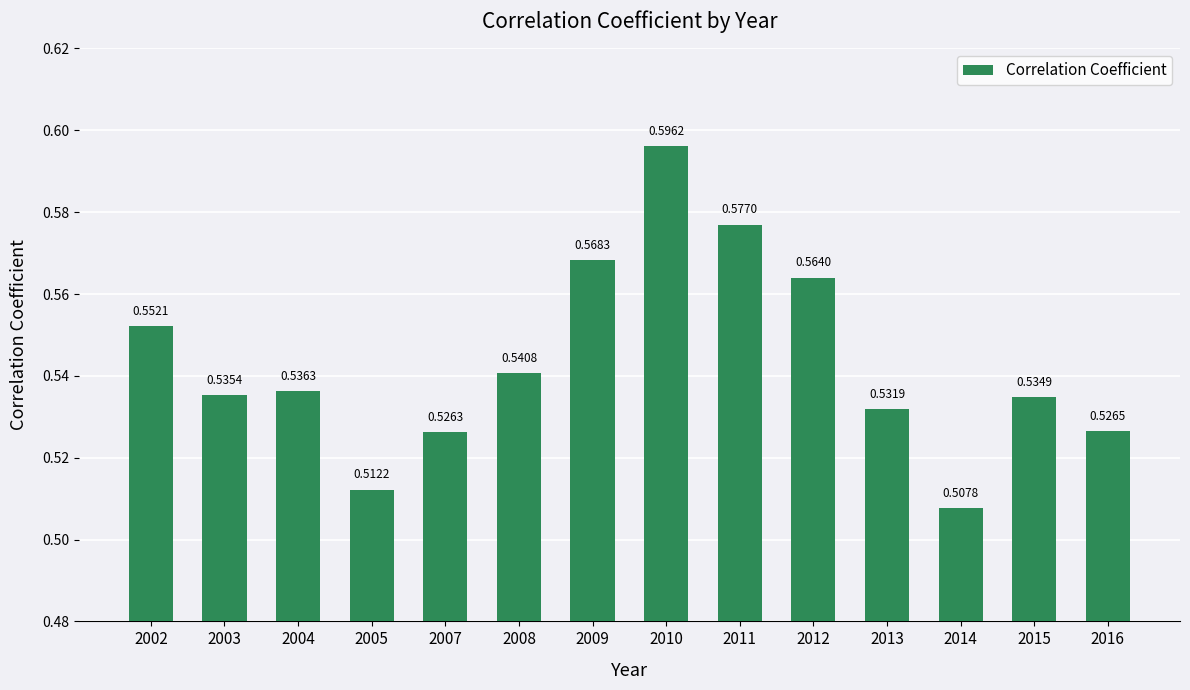

What is the sum of all values?

7.6